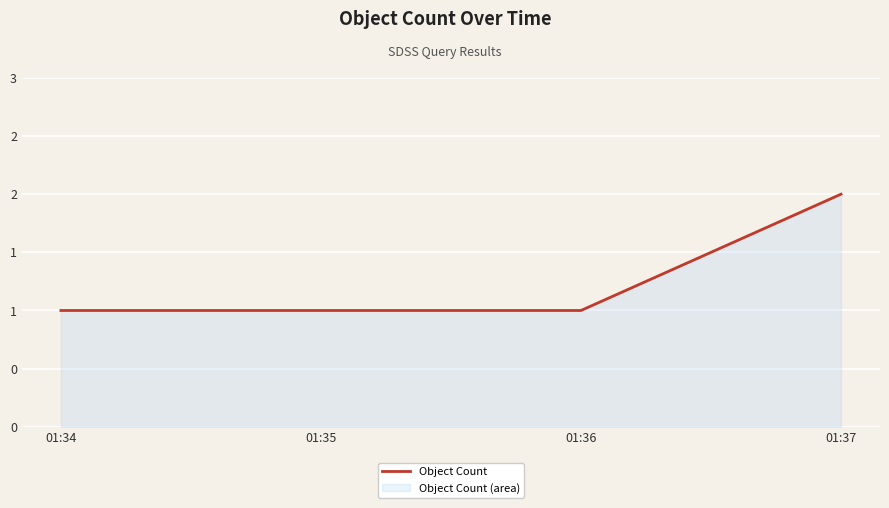

Which has a higher value, 01:36 or 01:34?

01:36